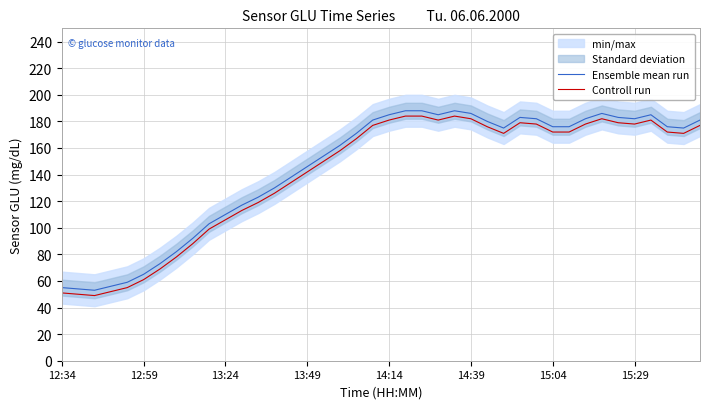

What is the maximum value for Controll run?

184